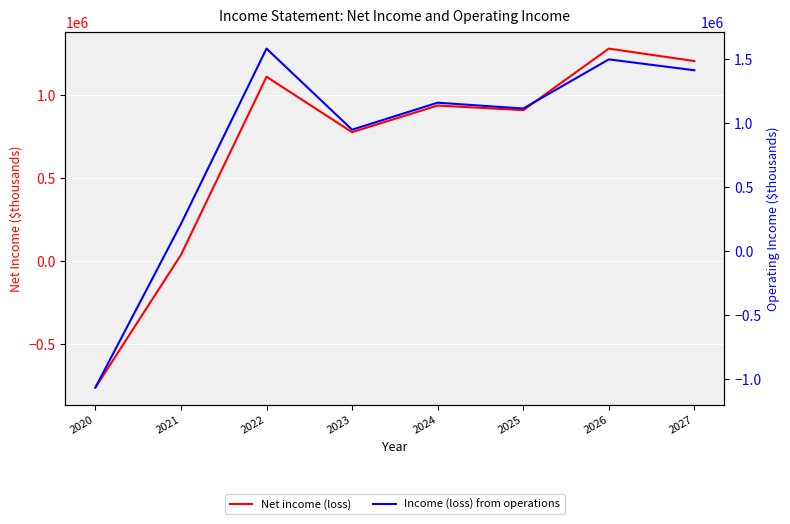

Is it true that Income (loss) from operations equals 946003.8 at 2023?

True